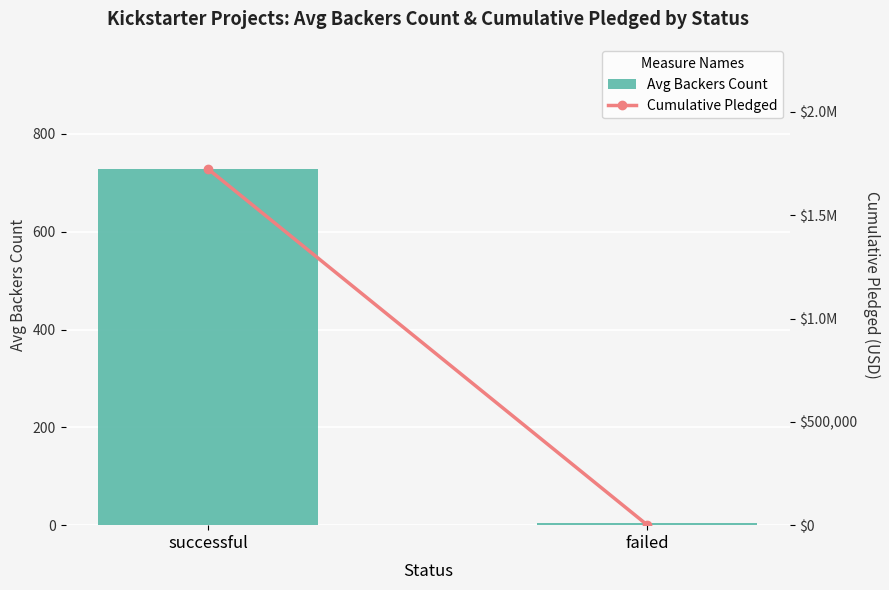

Reading left to right, extract all data points from this chart.

Avg Backers Count: successful=728.0	failed=4.8
Cumulative Pledged: successful=1723648.1	failed=908.0